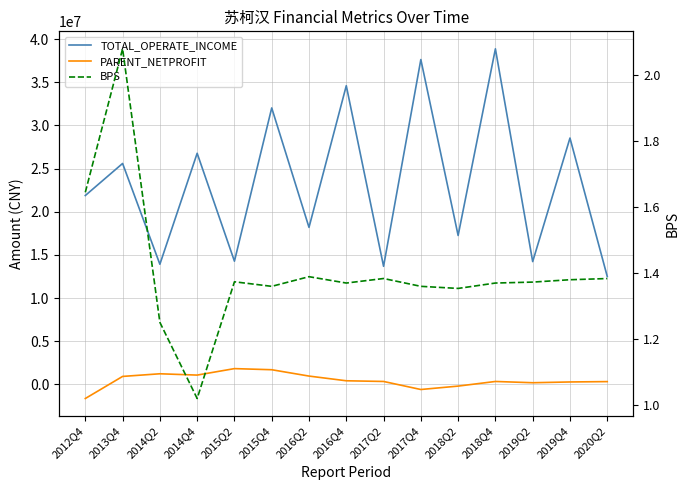

What is the sum of all TOTAL_OPERATE_INCOME values?

350002833.2